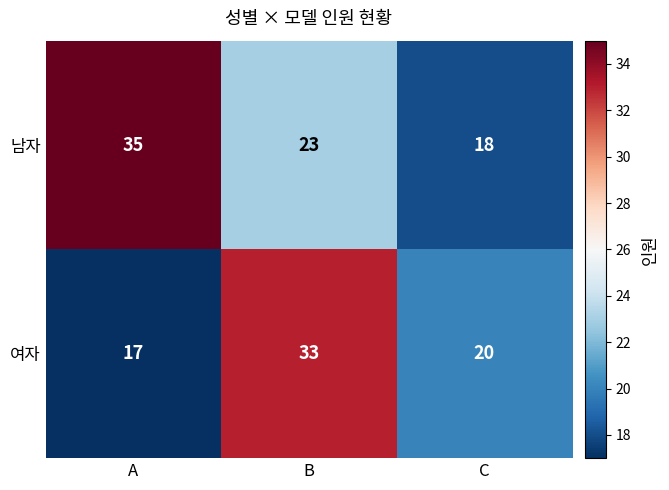

The value of 남자 at C is 18. True or false?

True